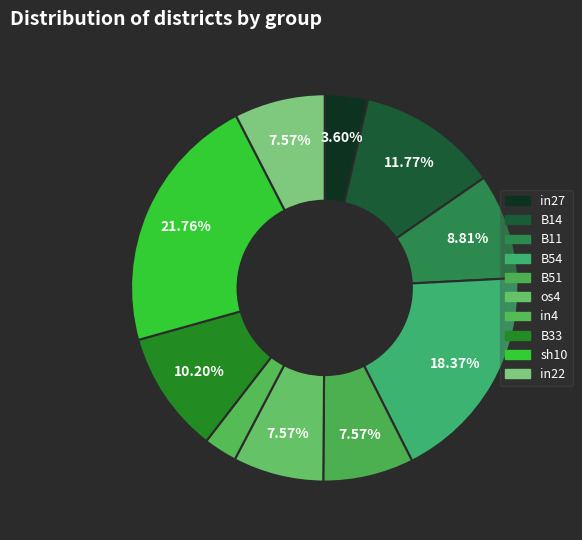

How much of the chart is everything except B51?

92.4%